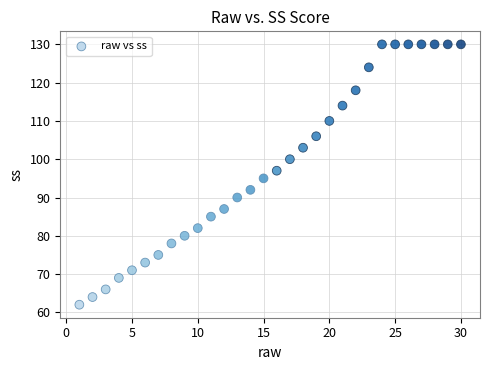

What is the range of X values (max minus min)?

29